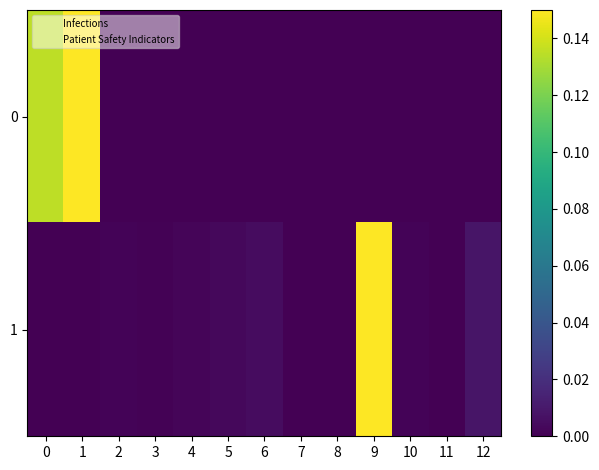

List the series in order of their peak value, lowest first.

0, 1